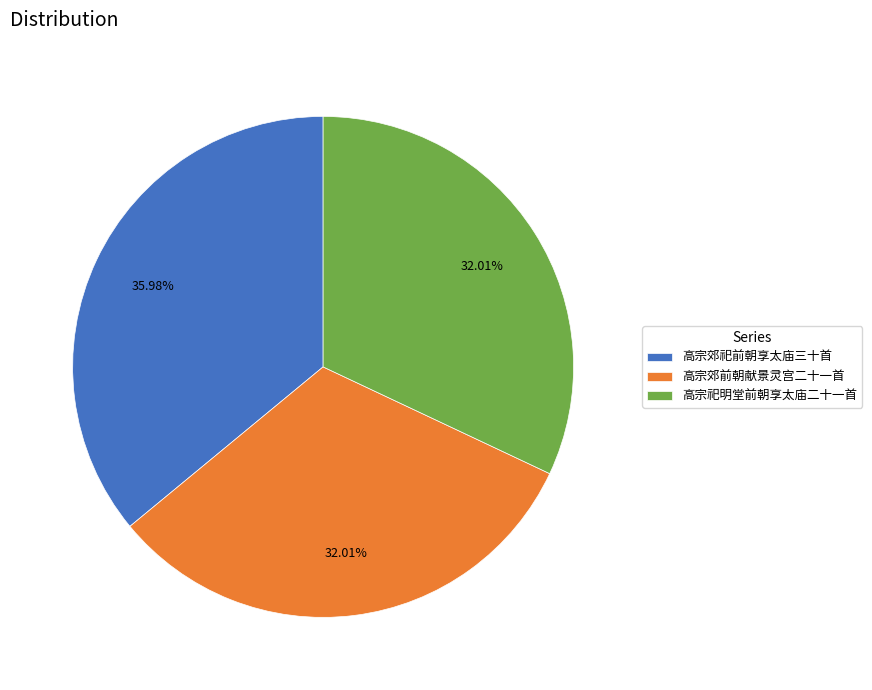

Count the number of slices in the pie.

3